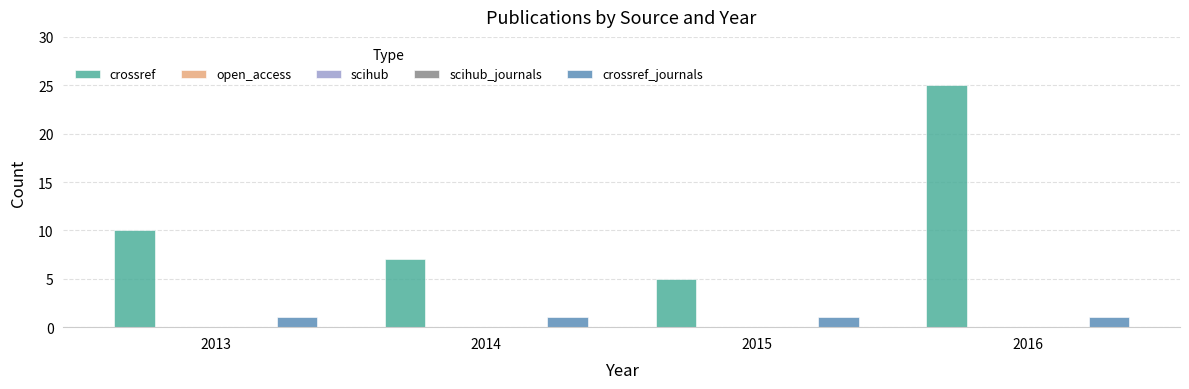

True or false: crossref has a value of 25 at 2016.

True